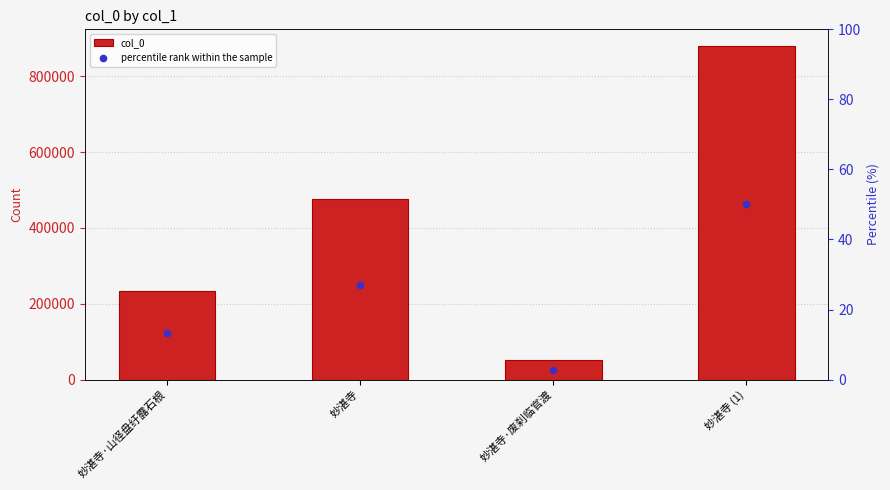

At how many categories does at least one series exceed 873710?

1